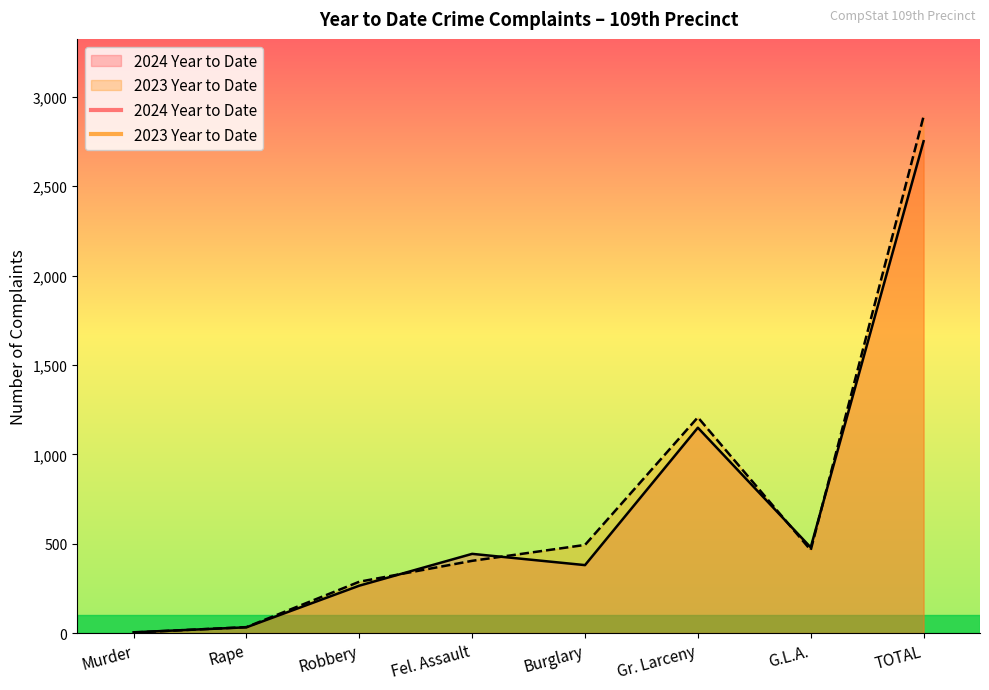

What is the label of the 4th point from the left?

Fel. Assault